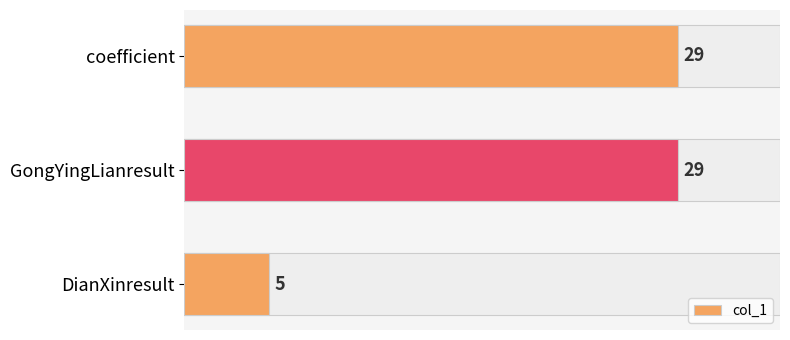

Reading right to left, extract all data points from this chart.

5	29	29